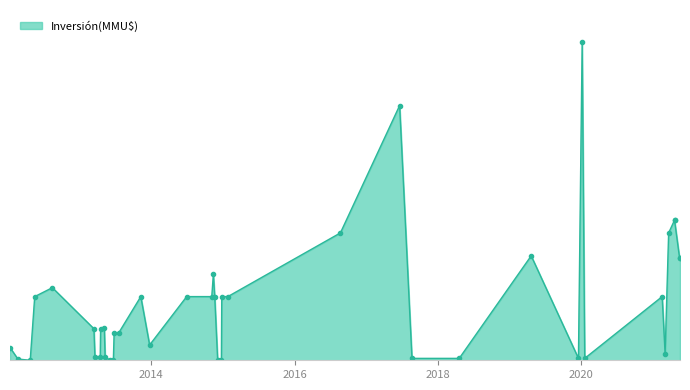

What is the change in value from 25/06/2013 to 14/08/2012?

+3560